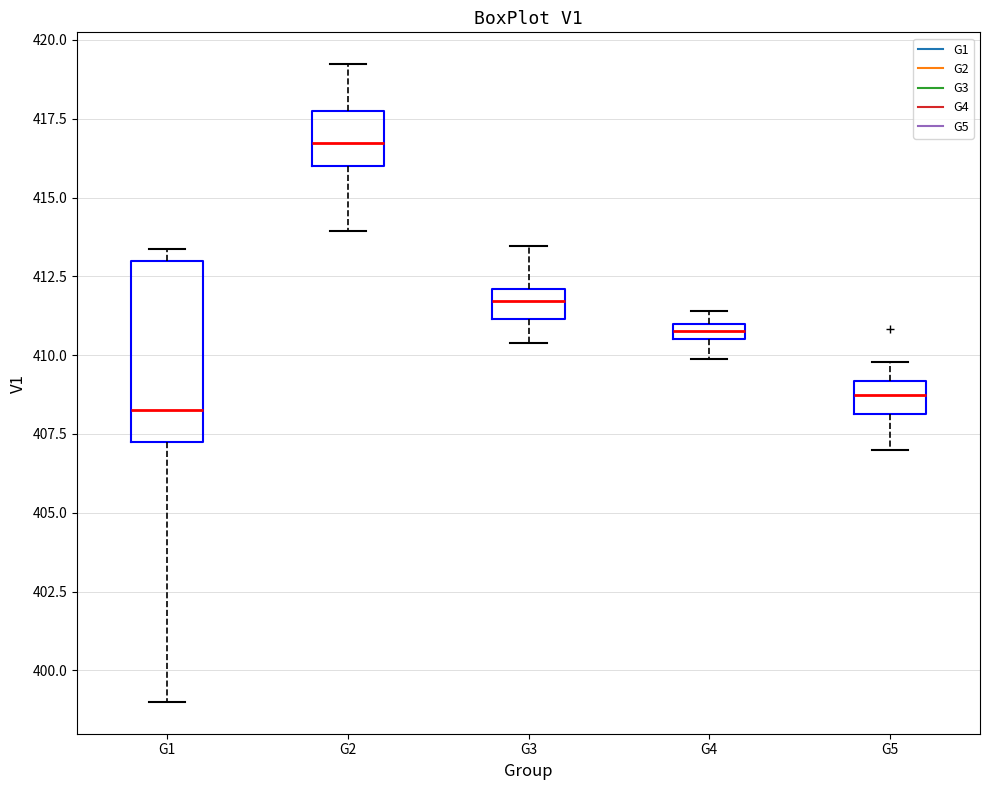

Which box's median line is the highest?

G2